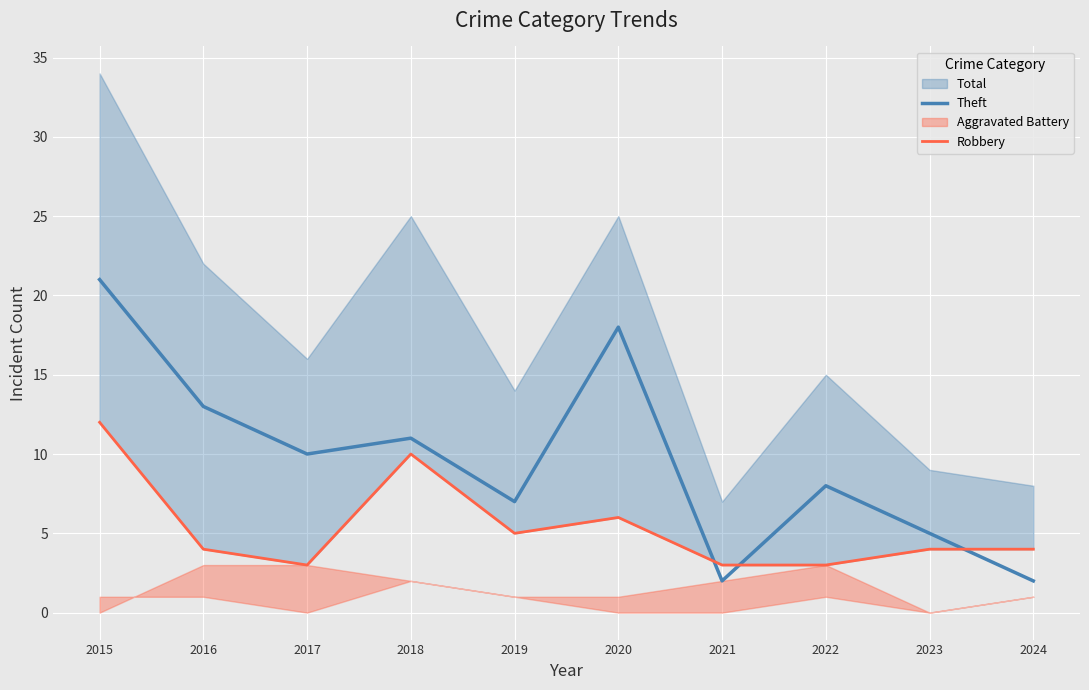

The value of Robbery at 2018 is 10. True or false?

True